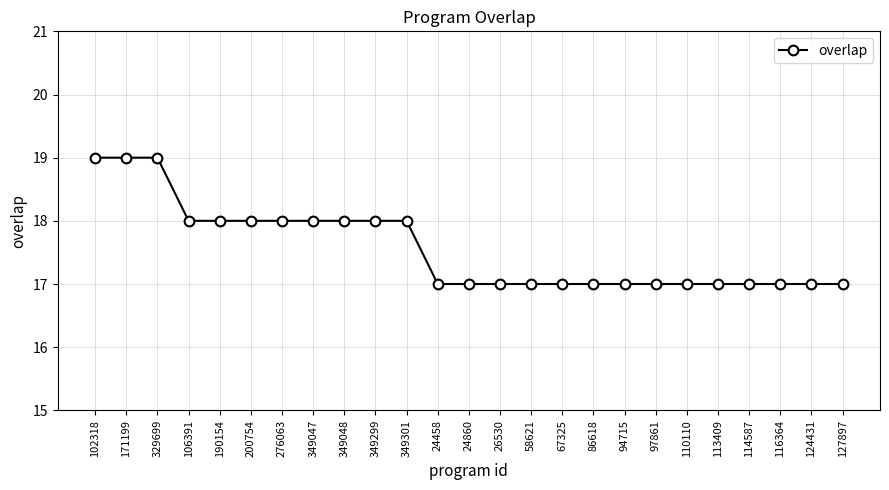

Does the chart display data point markers on the line(s)?

Yes